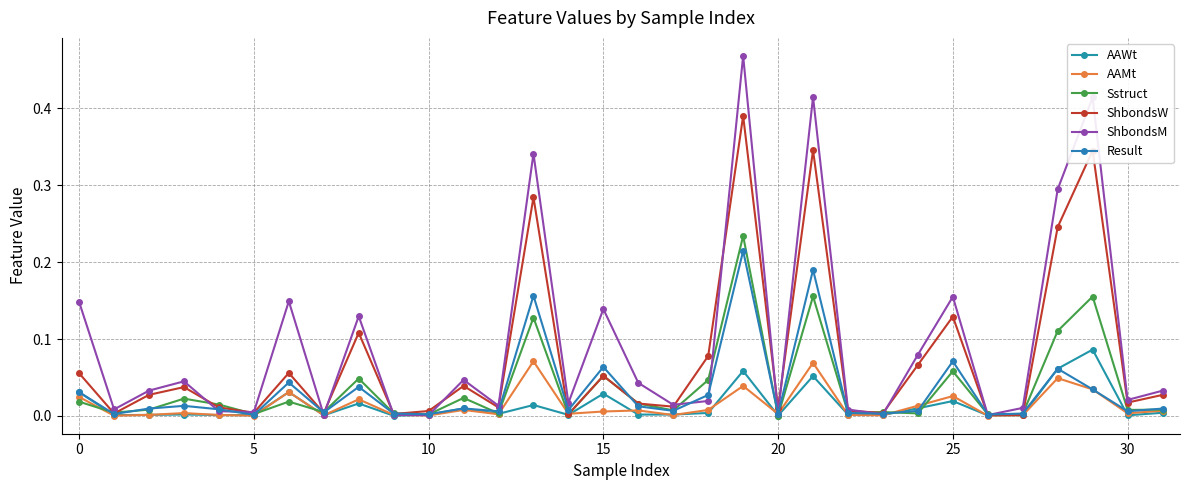

Which series has the largest total across all categories?

ShbondsM